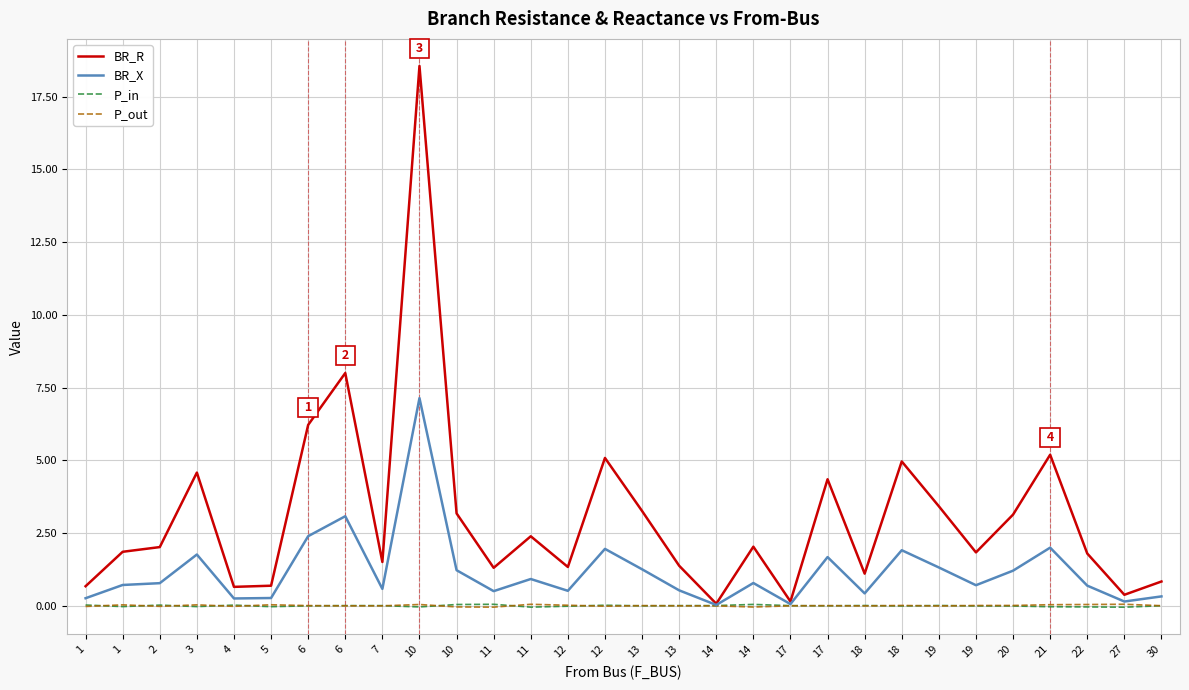

The P_in series shows -0.0 at 18. True or false?

True